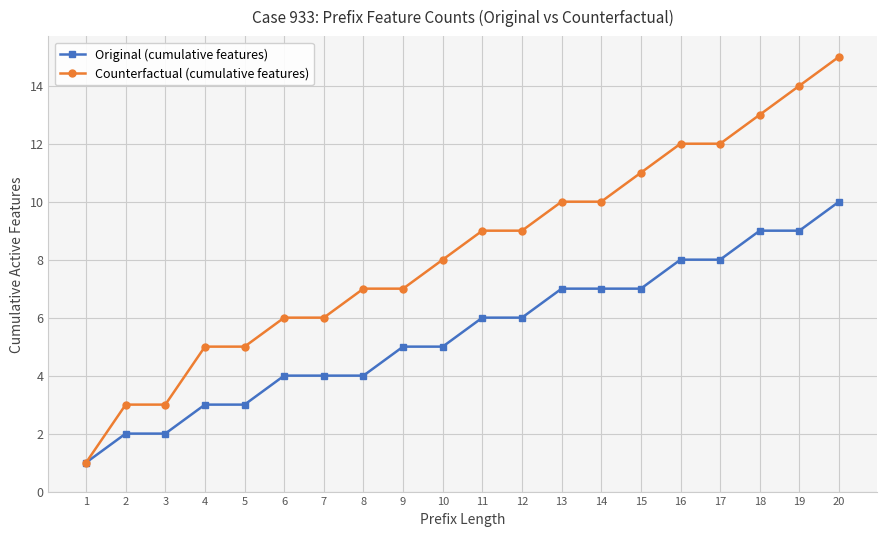

The value of Original (cumulative features) at 4 is 5. True or false?

False